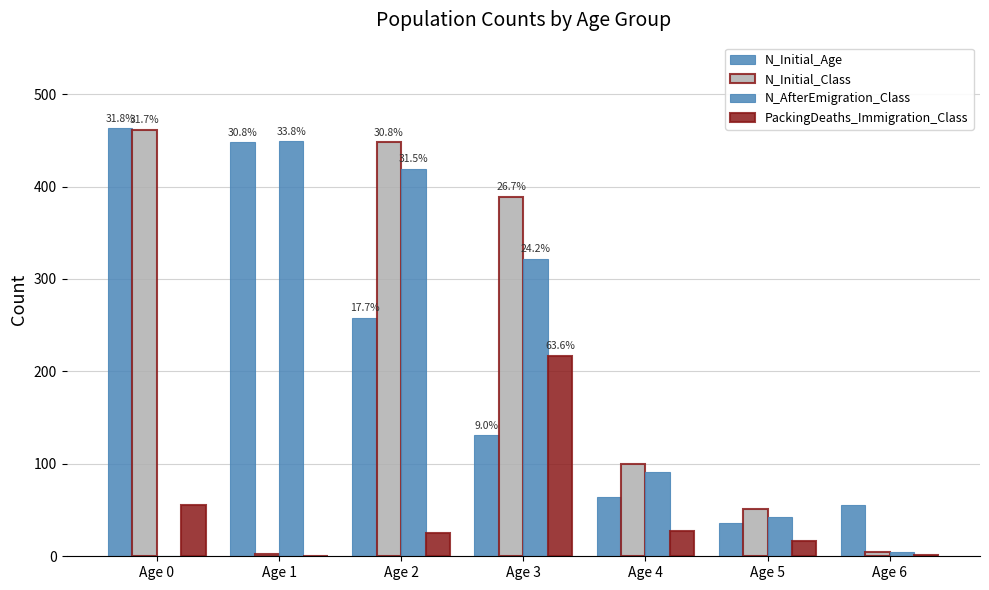

At which category is the sum across all series the highest?

Age 2